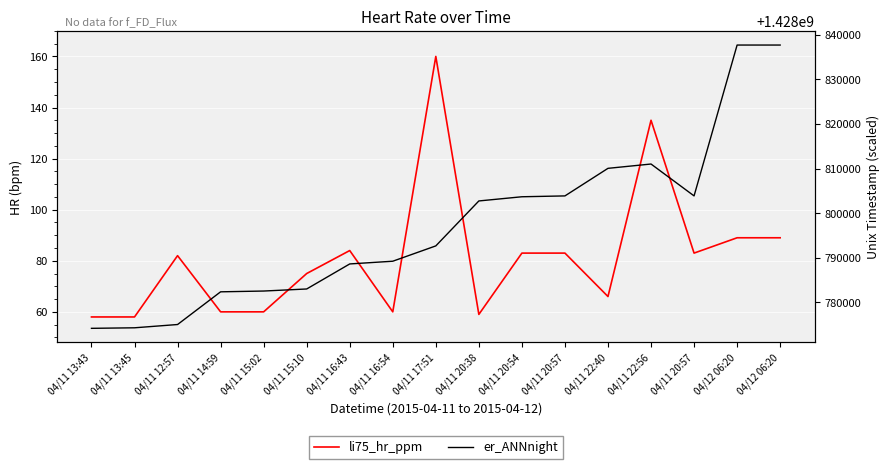

Is this an area chart (filled region under the line)?

No